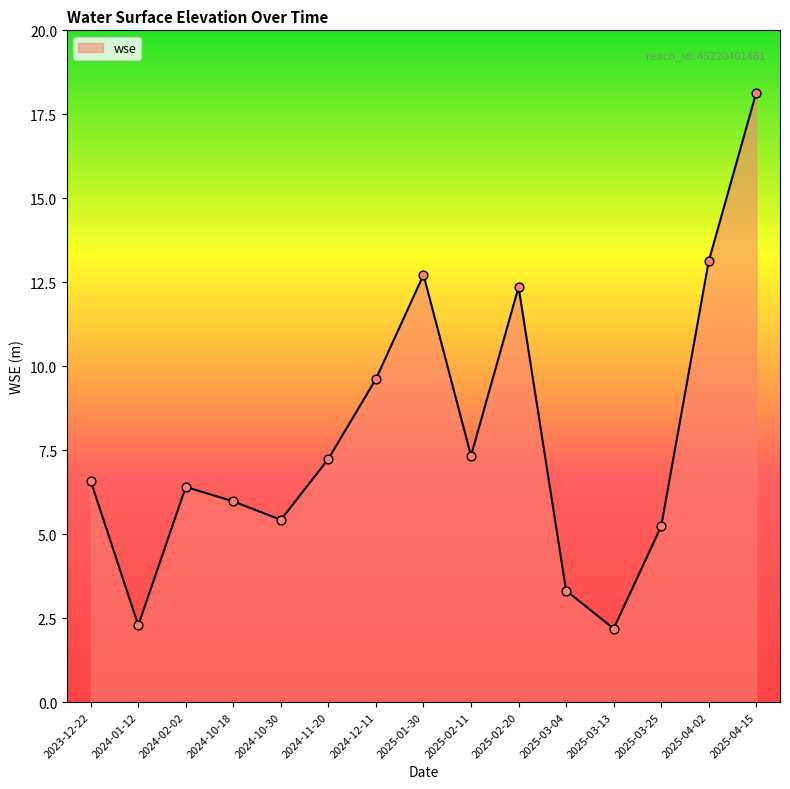

Which has a higher value, 2025-02-20 or 2025-01-30?

2025-01-30